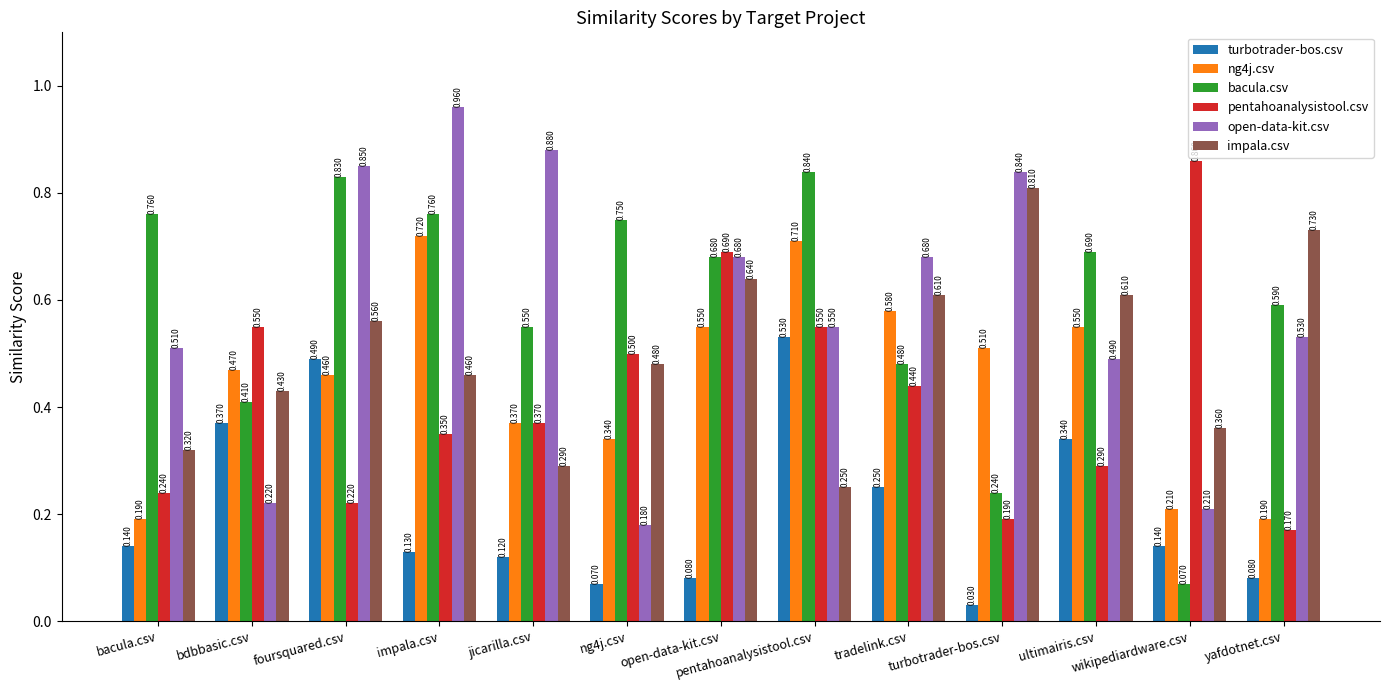

At which label is pentahoanalysistool.csv closest to 0?

yafdotnet.csv